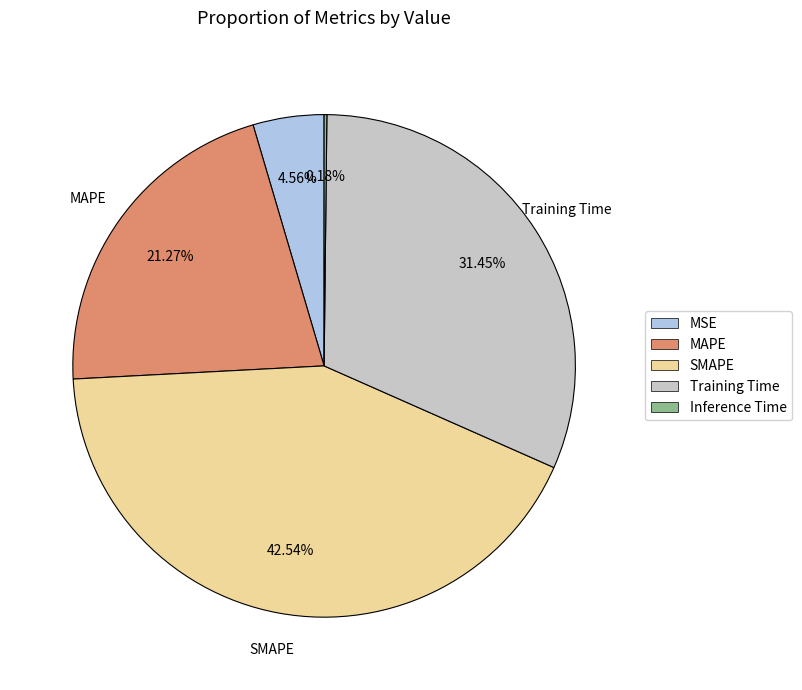

Does MSE account for over 50% of the chart?

No